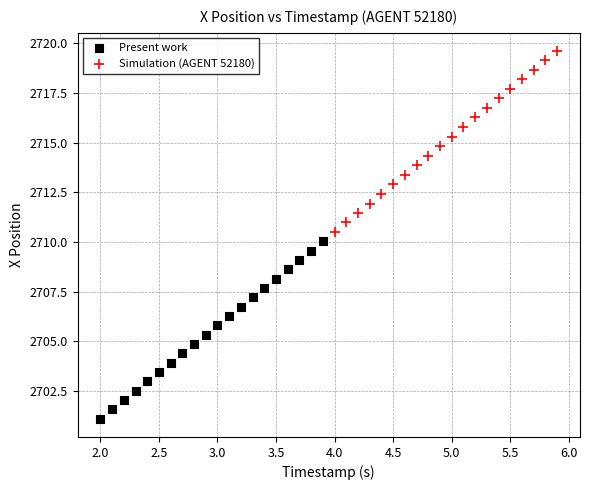

Which series has the largest Y range (max minus min)?

Simulation (AGENT 52180)